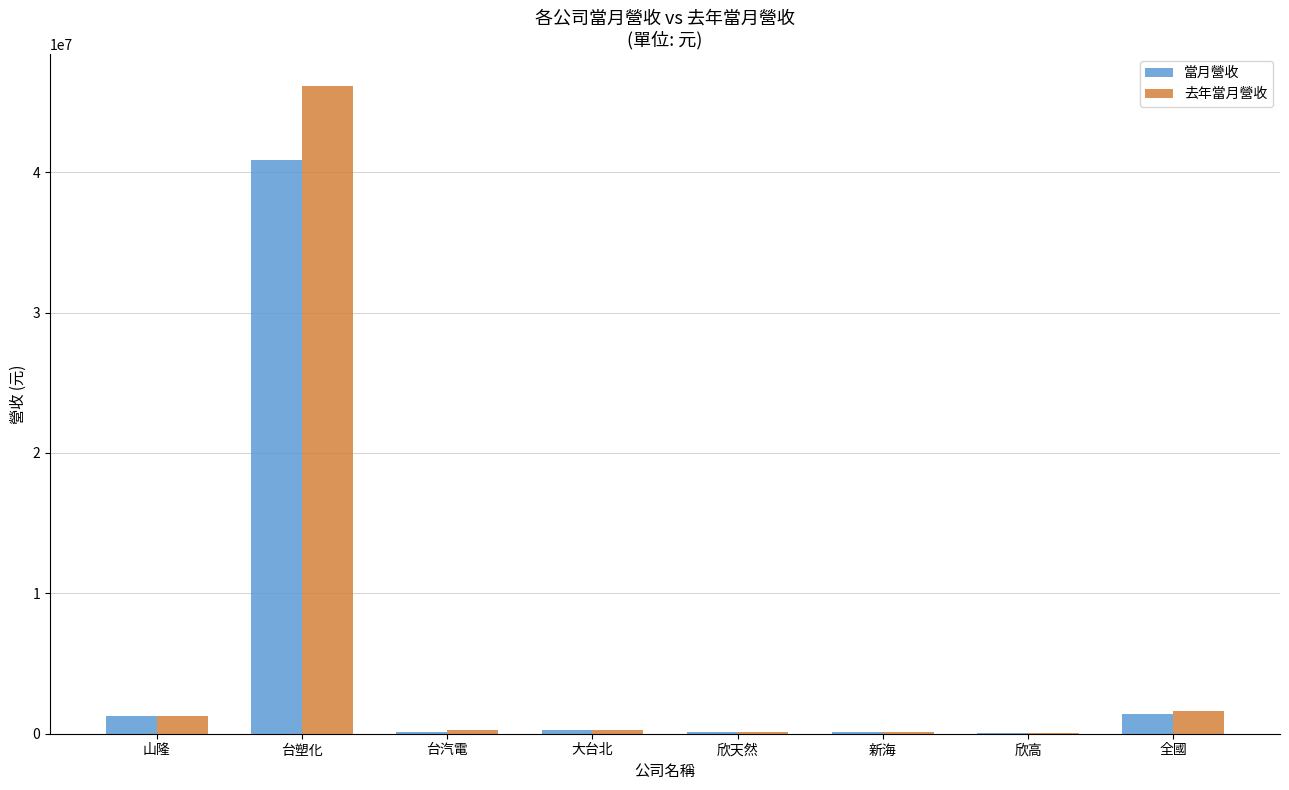

The value of 去年當月營收 at 台塑化 is 46111054. True or false?

True